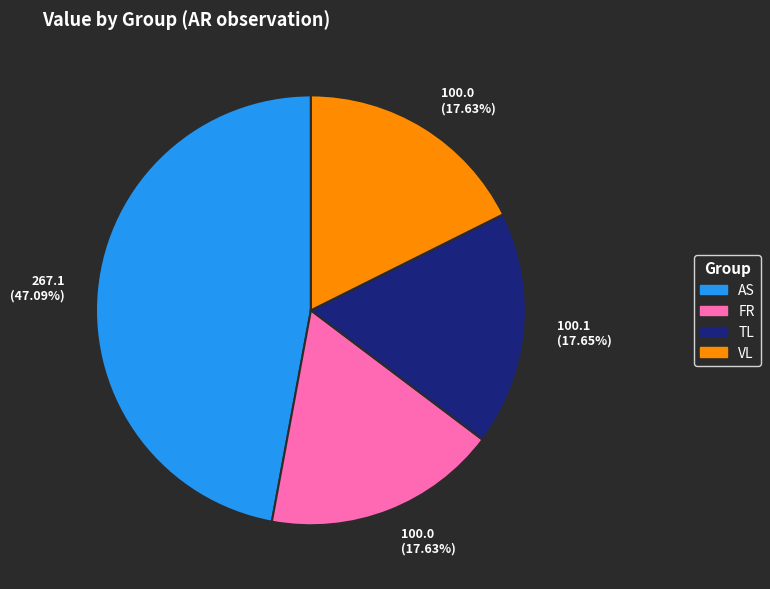

Does any single category account for the majority?

No